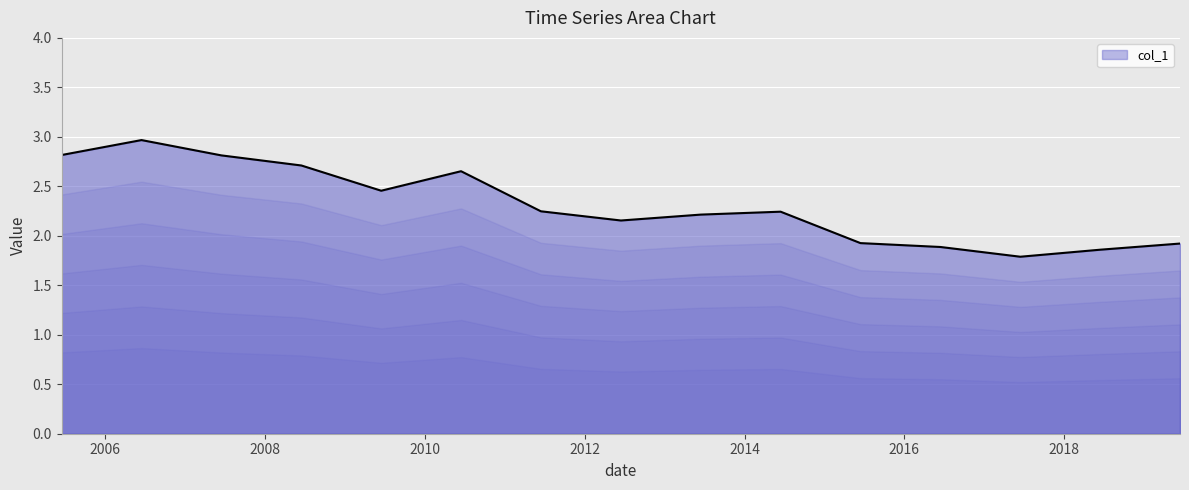

How many lines are shown in the chart?

1